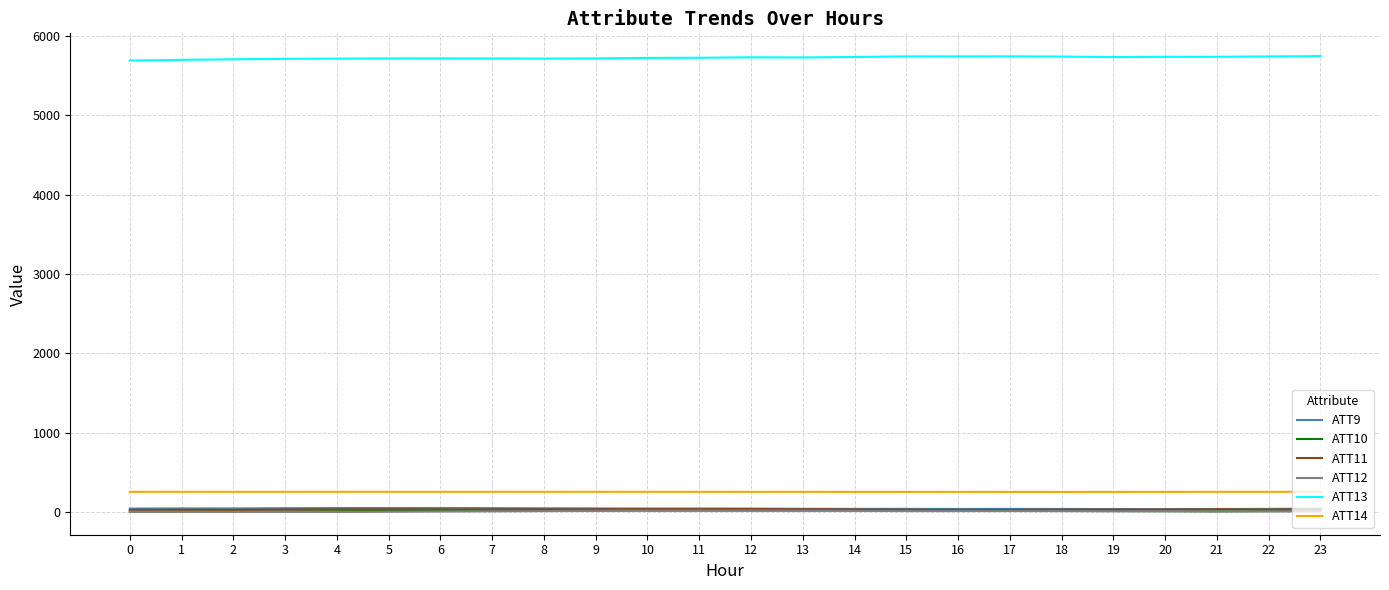

What is the sum of all ATT14 values?

6160.3